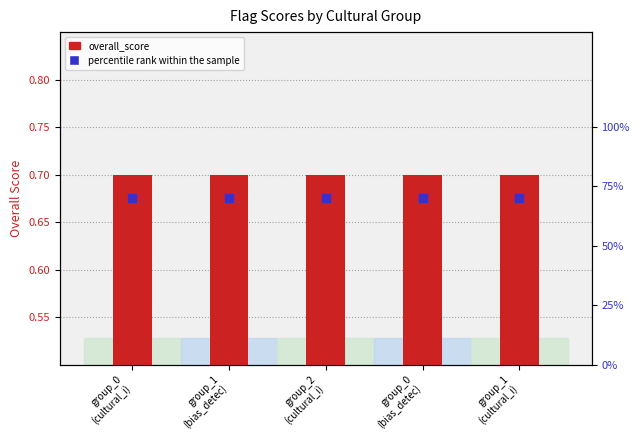

Which series has the widest spread of Y values?

overall_score